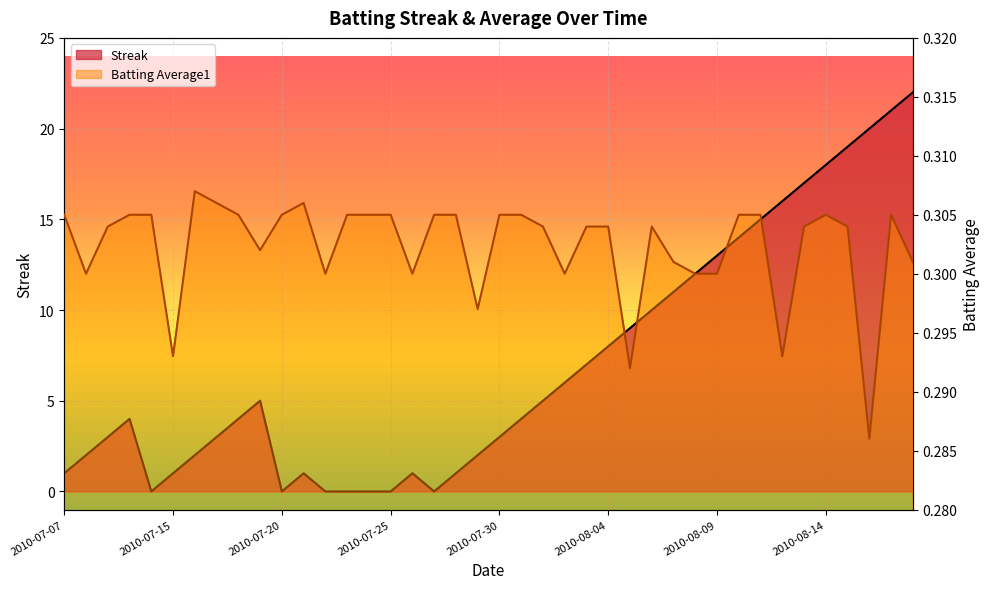

Is the value of Streak at 2010-07-19 greater than the value of Batting Average1 at 2010-08-15?

Yes